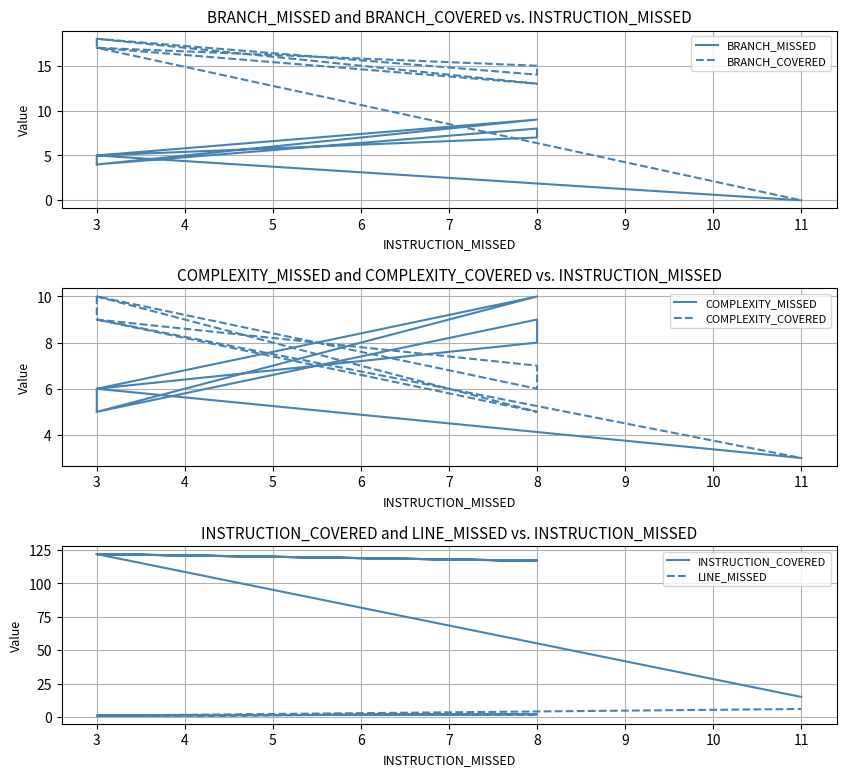

How many values in the BRANCH_COVERED series exceed 17?

2